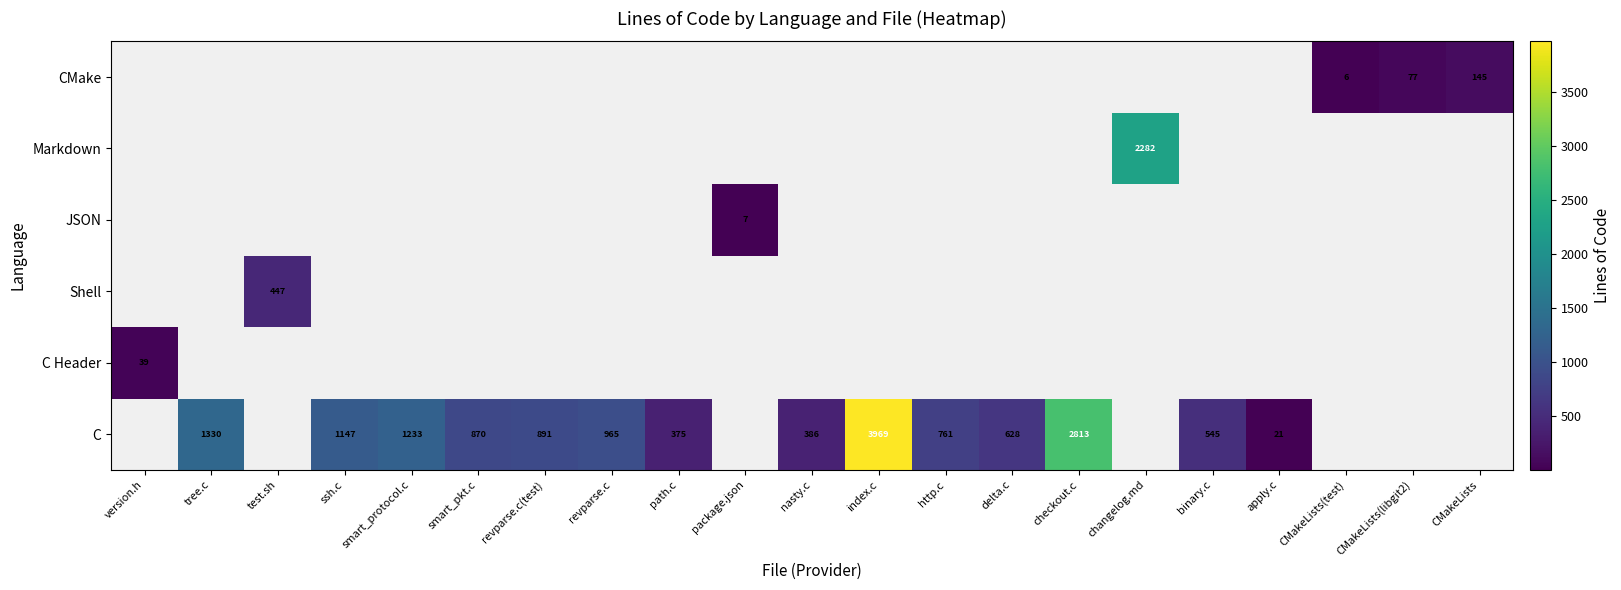

What is the total value across all series at smart_protocol.c?

1233